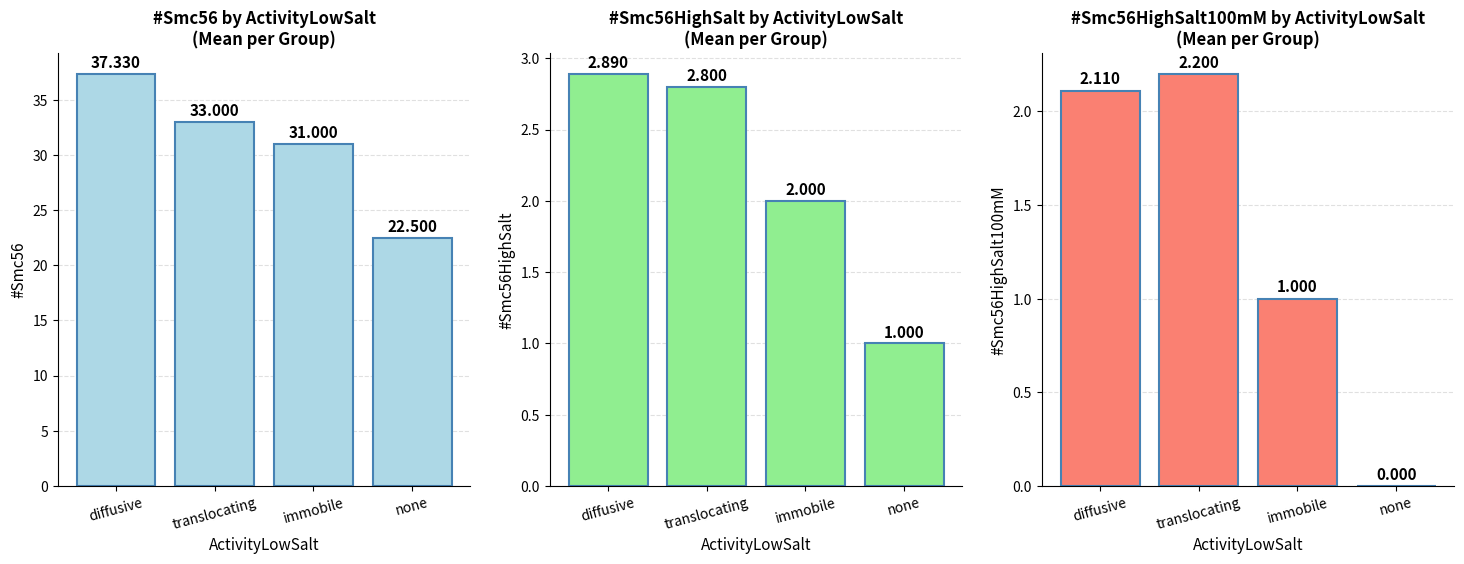

True or false: #Smc56HighSalt has a value of 2.9 at diffusive.

True